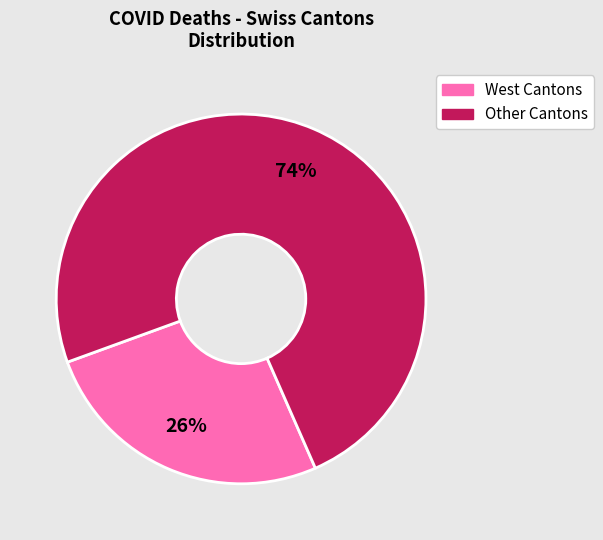

To the nearest percent, what is the difference between the largest and smallest slice percentages?

48%